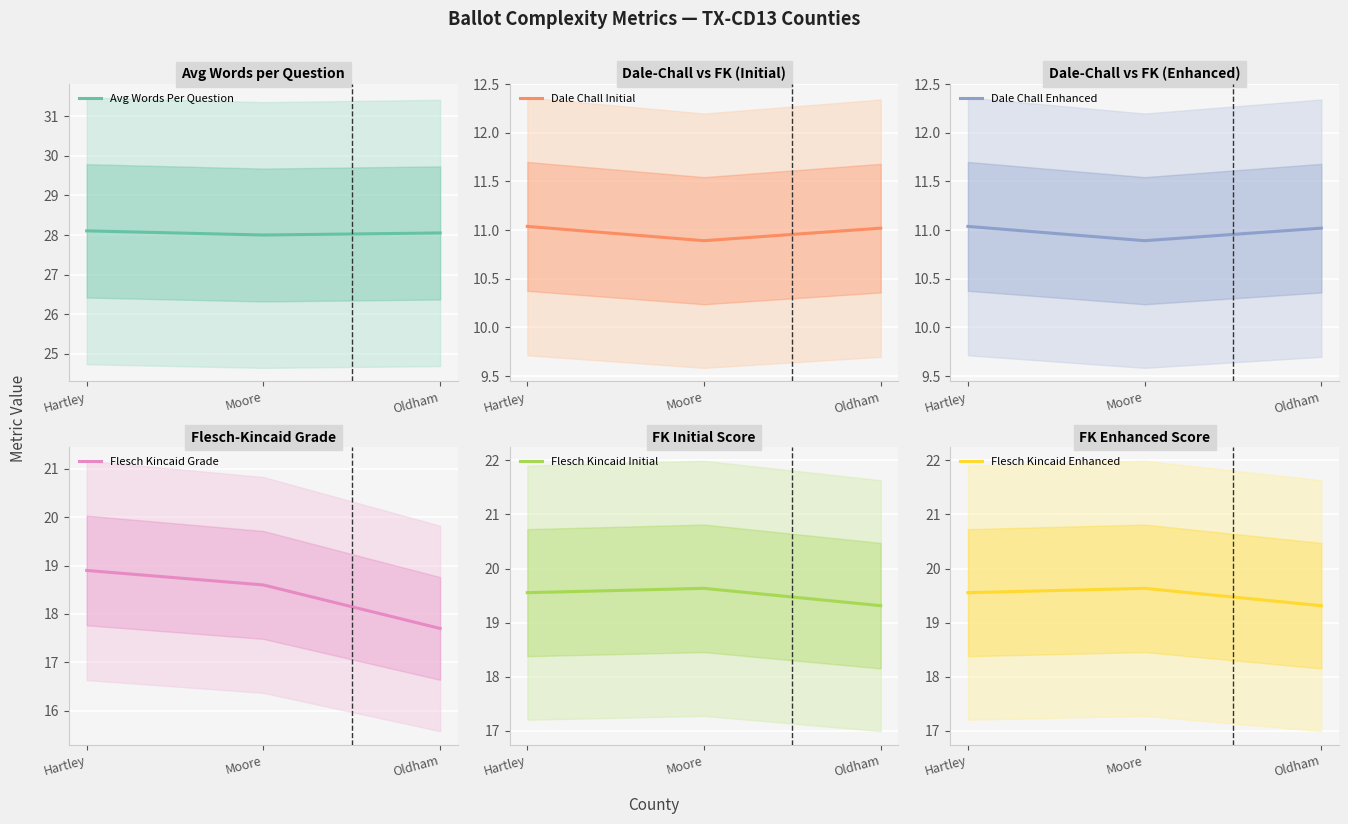

The value of Dale Chall Enhanced at Oldham is 6.4. True or false?

False